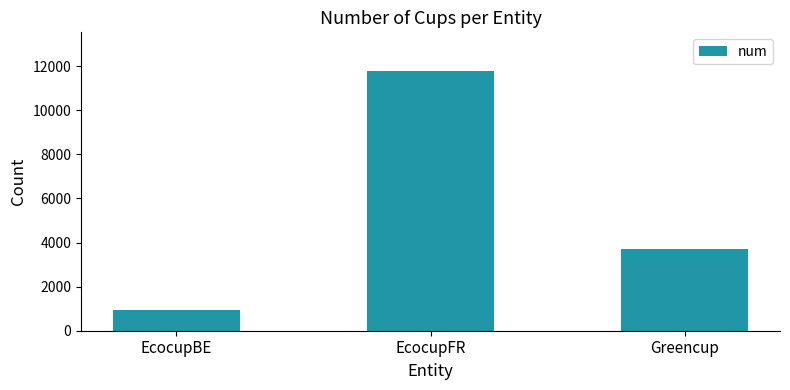

What is the change in value from EcocupBE to Greencup?

+2772